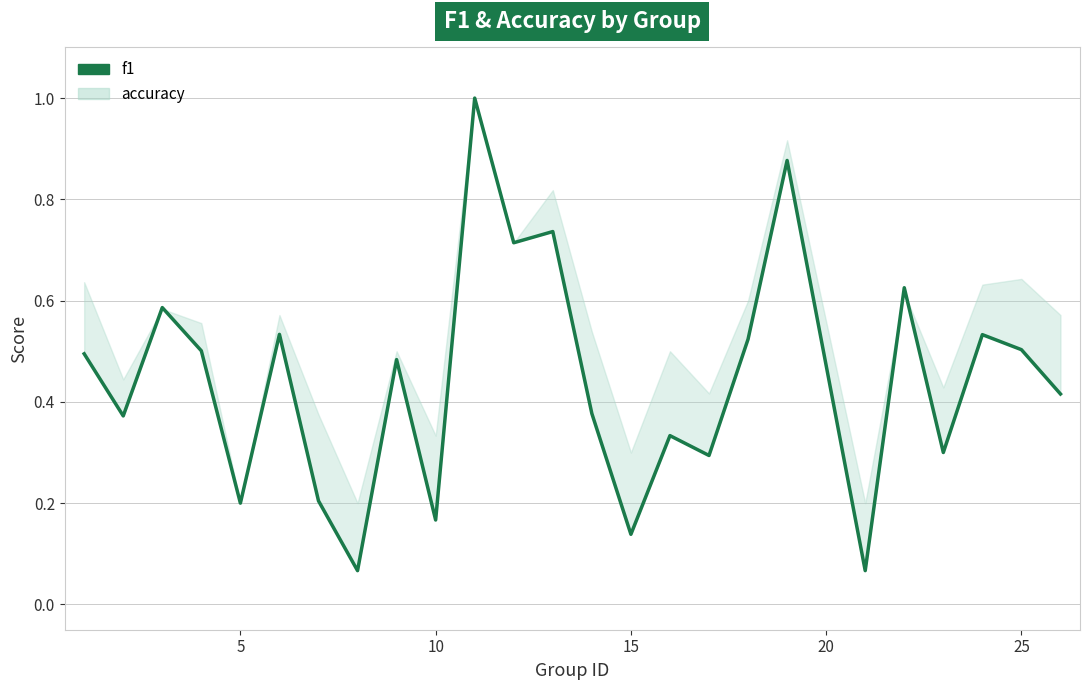

What is the approximate value at 25?

0.5